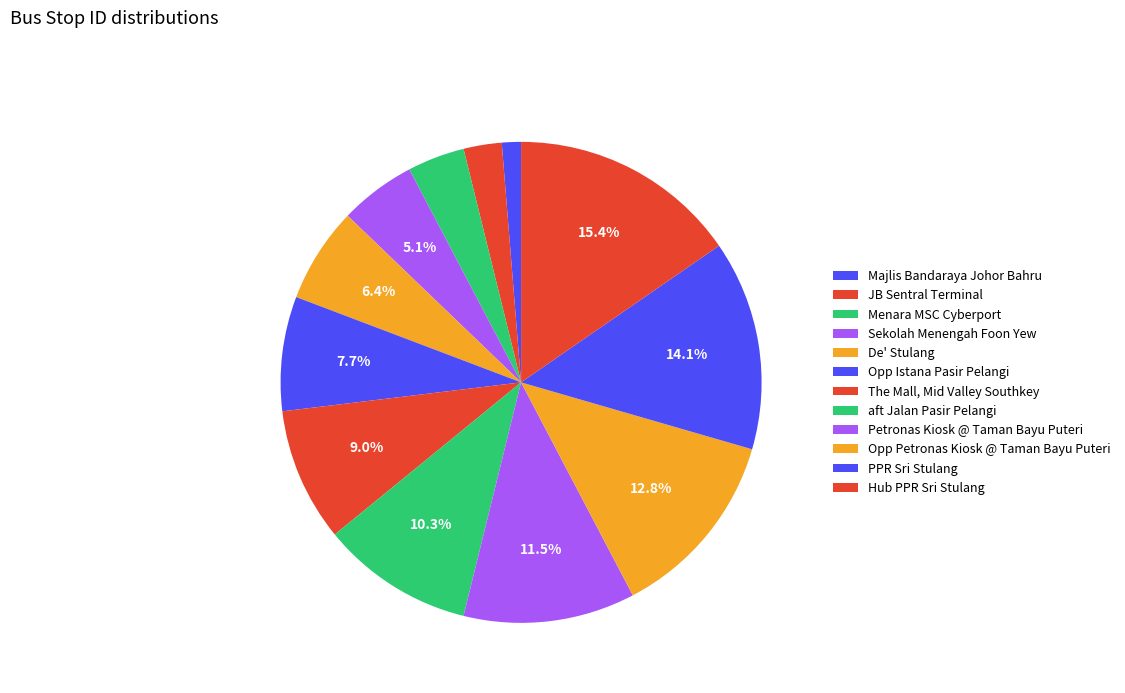

To the nearest percent, what is the difference between the Sekolah Menengah Foon Yew and Opp Petronas Kiosk @ Taman Bayu Puteri slice percentages?

8%